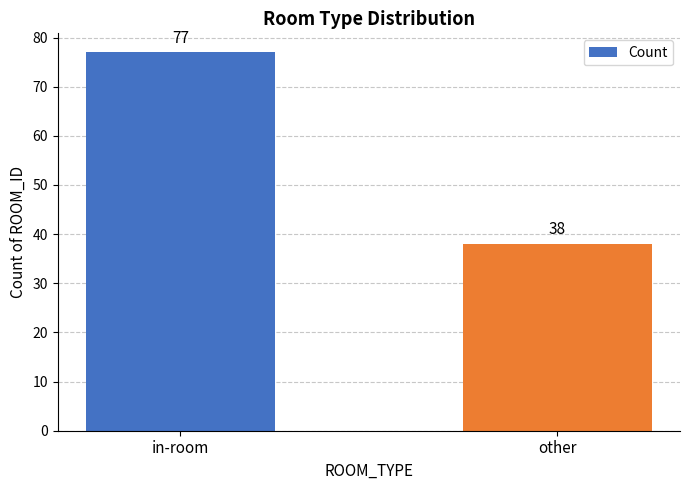

Count the number of categories in the chart.

2